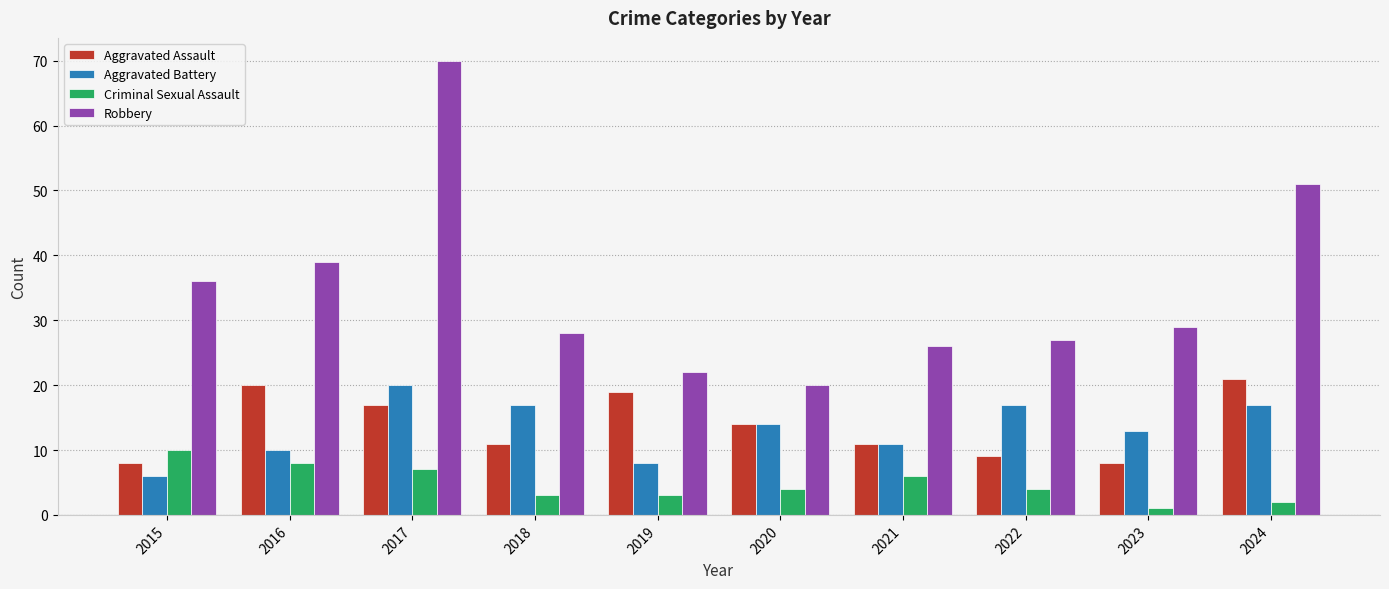

Where does the Robbery series first go above 29?

2015